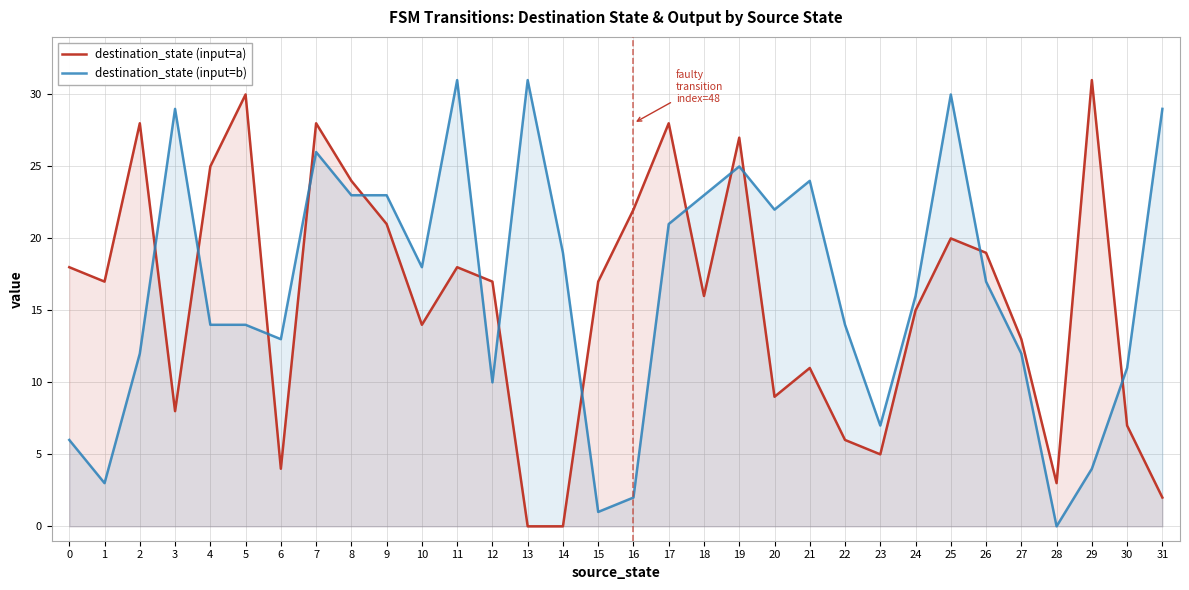

What is the highest value of the destination_state (input=a) series?

31